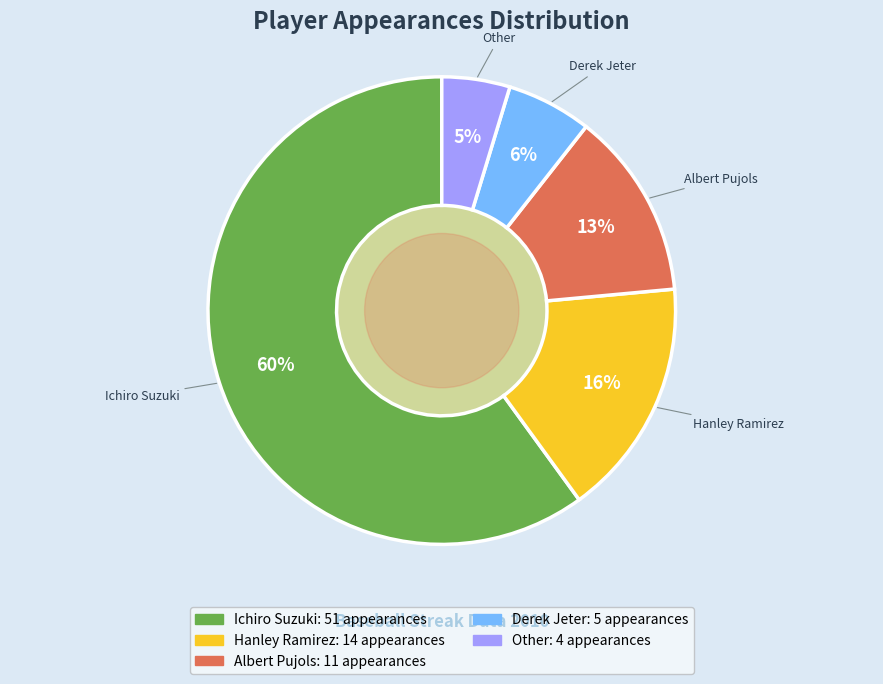

To the nearest percent, what percentage of the pie is Hanley Ramirez?

16%